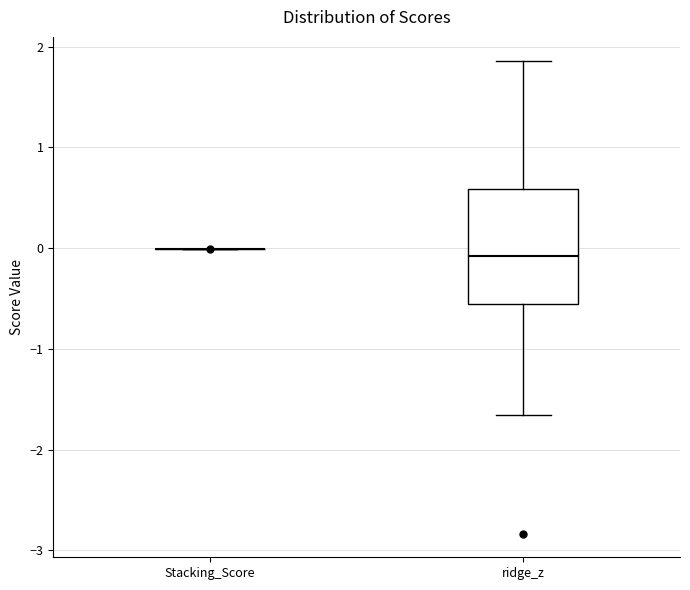

Reading left to right, transcribe this box plot: for each box, give where its median line is, the range the box spans, and where its two whiskers end, as read against the y-axis. The values are not printed on the chart, so give them approximately, as read against the axis.

Stacking_Score: box collapsed to a line at 0.0, whiskers 0.0 to 0.0
ridge_z: median -0.1, box -0.6 to 0.6, whiskers -1.7 to 1.9